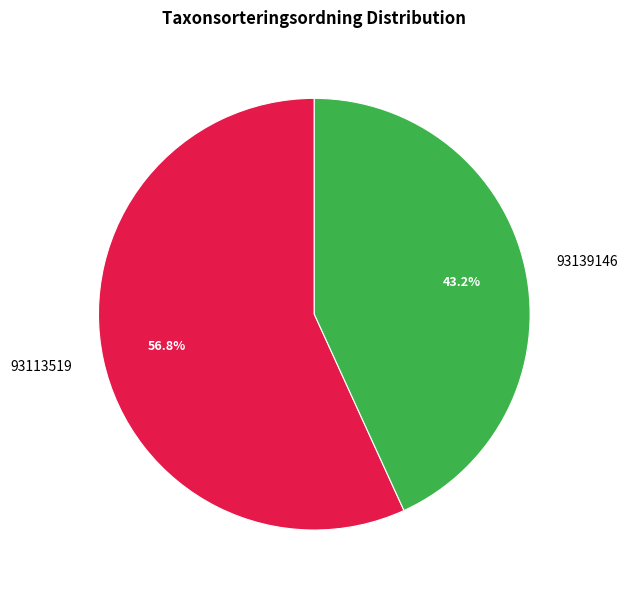

How many segments does this pie chart have?

2